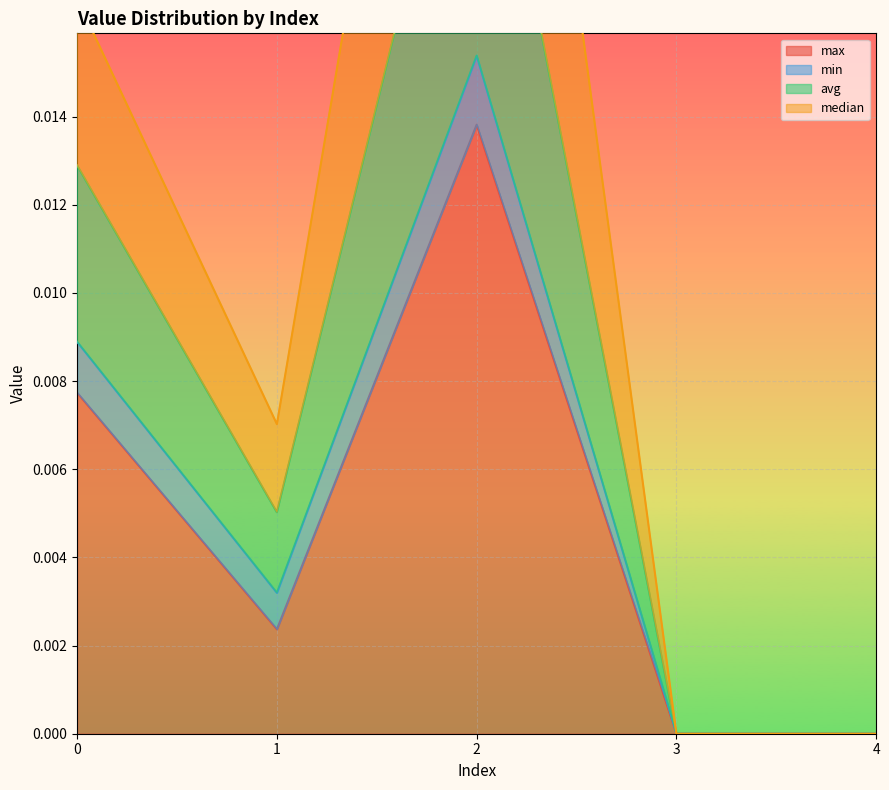

True or false: max has a value of 0.0 at 3.

True